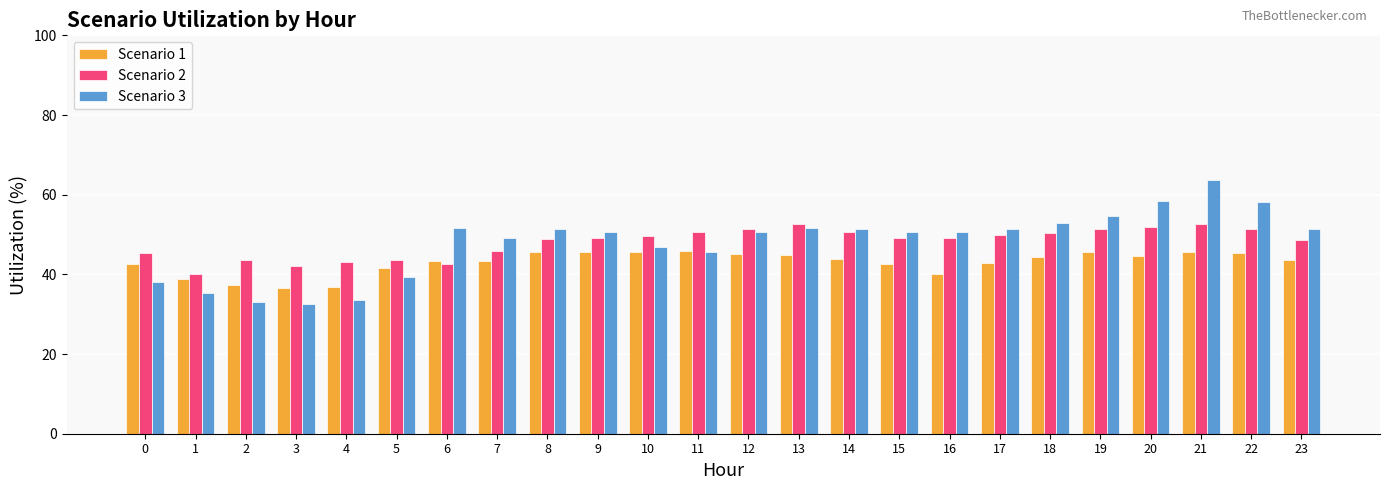

What is the value of the Scenario 2 bar at the 14th from the left?

52.8